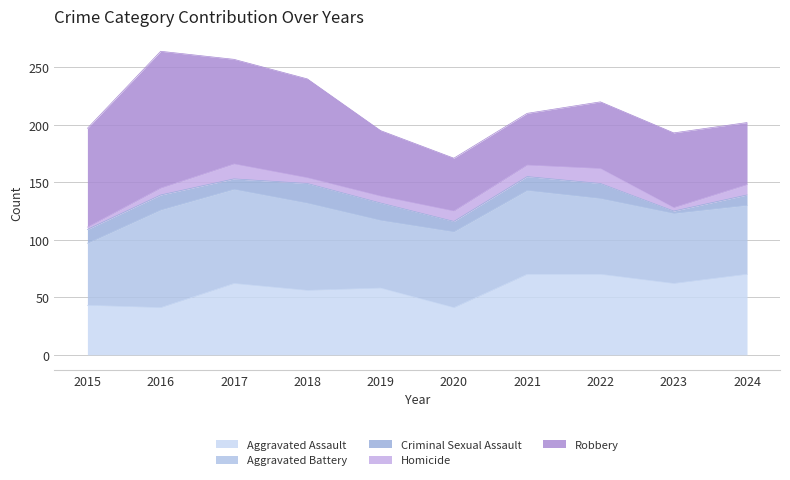

What are all the series names shown in the legend?

Aggravated Assault, Aggravated Battery, Criminal Sexual Assault, Homicide, Robbery